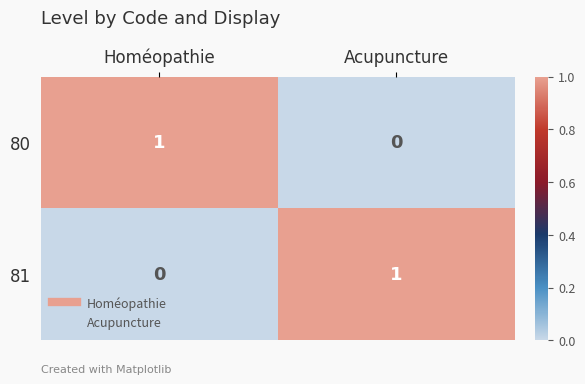

How many values in the 81 series are below 1?

1